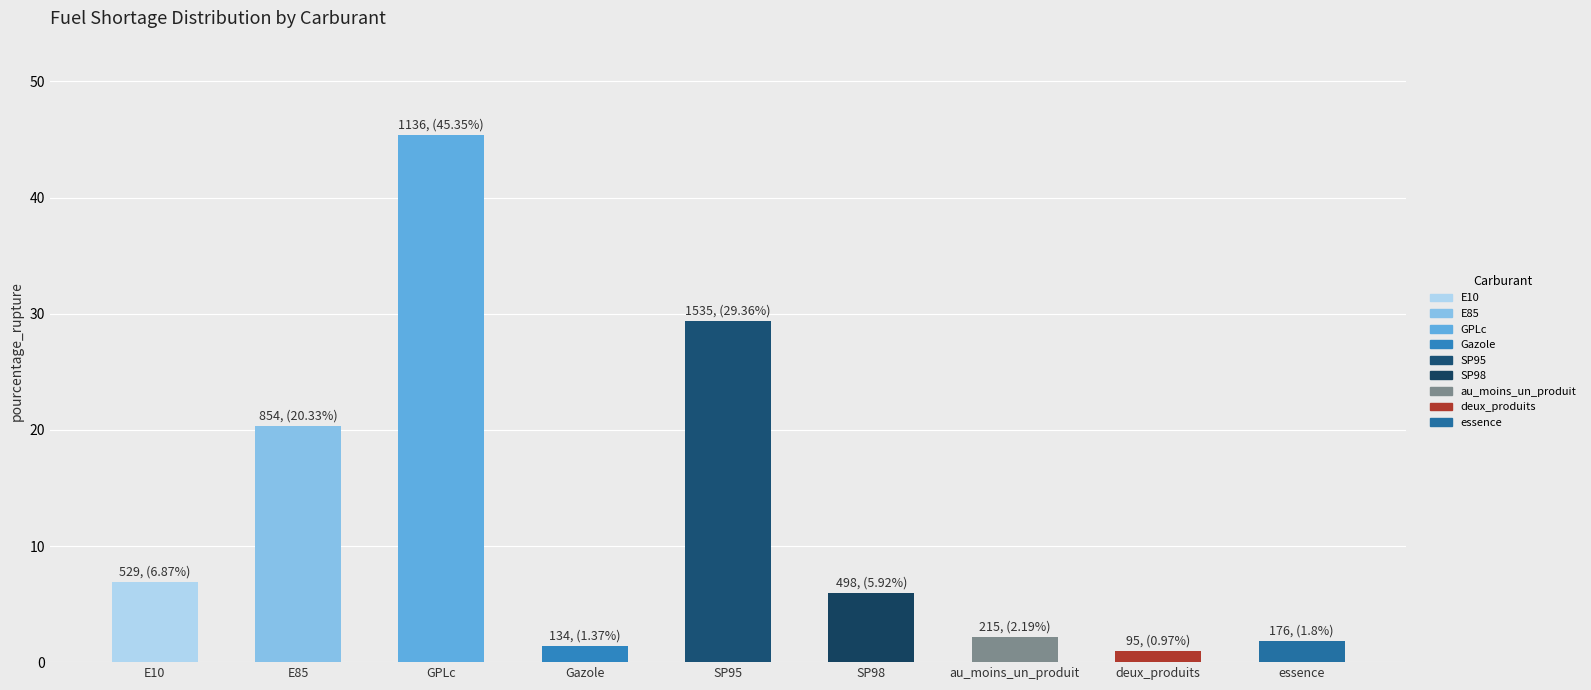

What is the change in value from GPLc to Gazole?

-44.0